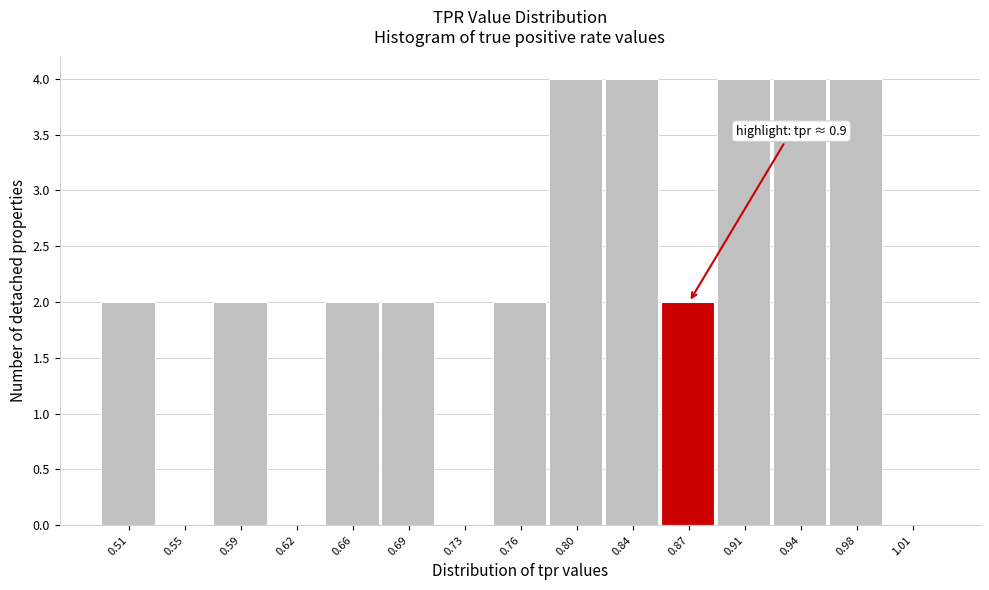

Reading right to left, extract all data points from this chart.

1.01=0	0.98=4	0.94=4	0.91=4	0.87=2	0.84=4	0.80=4	0.76=2	0.73=0	0.69=2	0.66=2	0.62=0	0.59=2	0.55=0	0.51=2